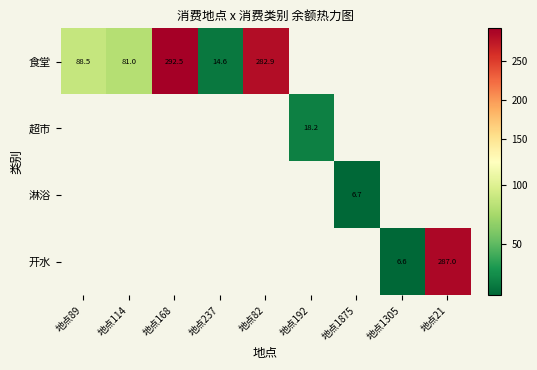

What is the smallest value displayed?

6.6